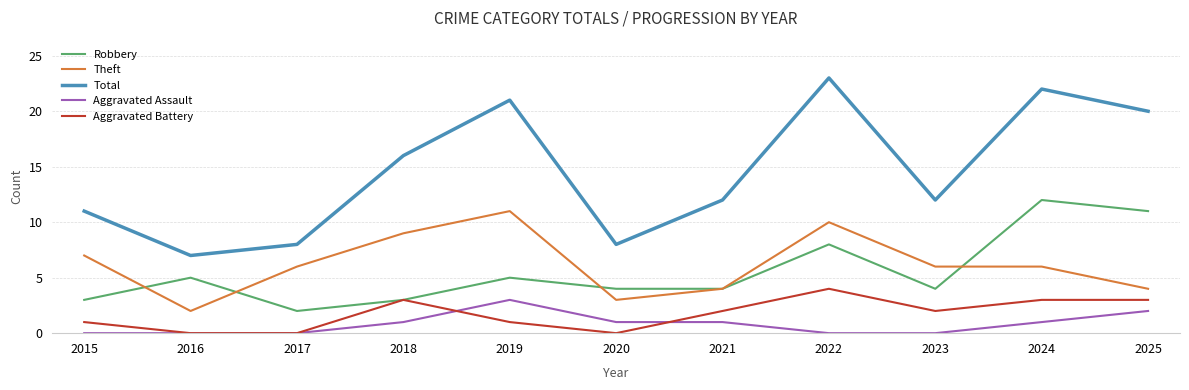

Count the number of categories in the chart.

11